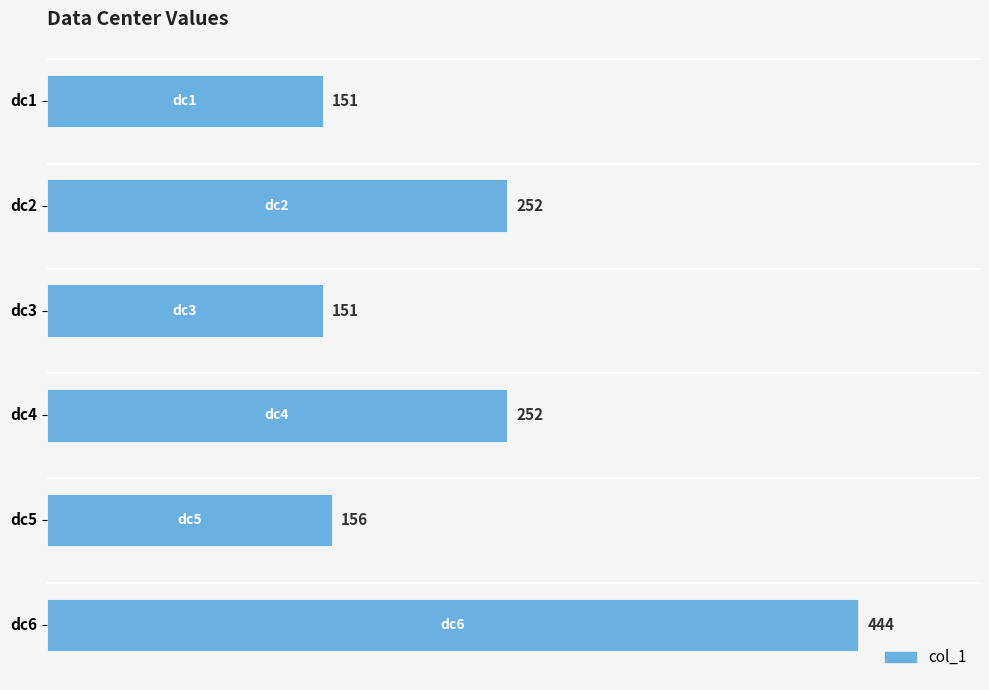

How many categories are shown in the chart?

6